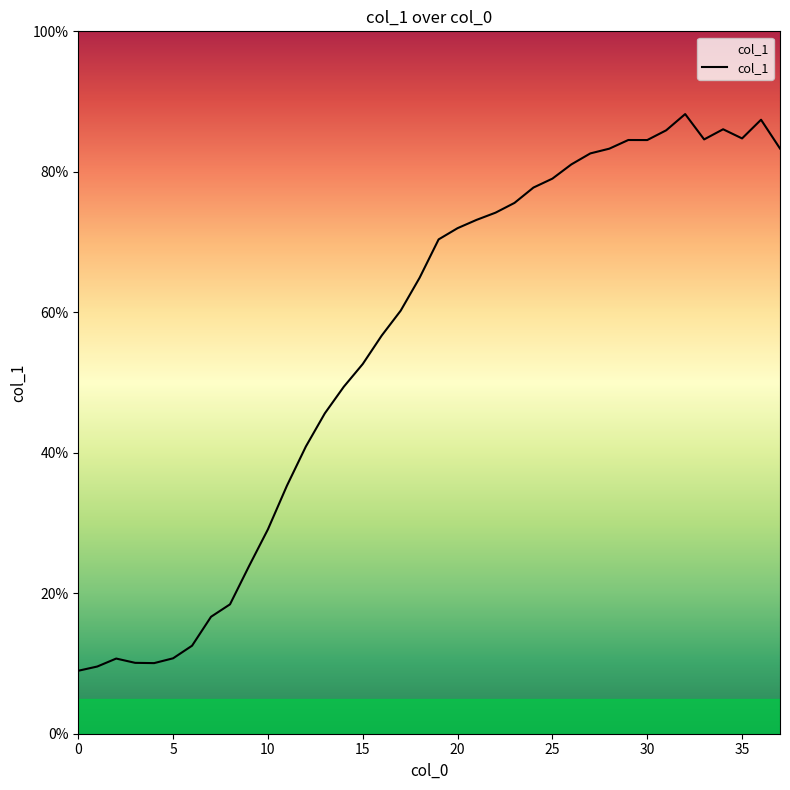

Is this an area chart (filled region under the line)?

Yes